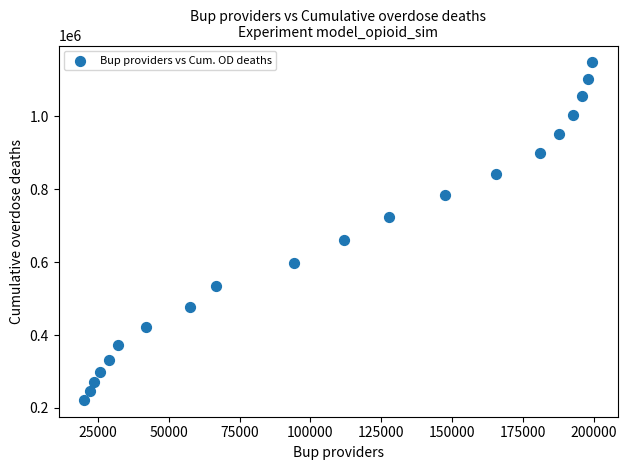

What Y value in the scatter plot is closest to 685080?

662007